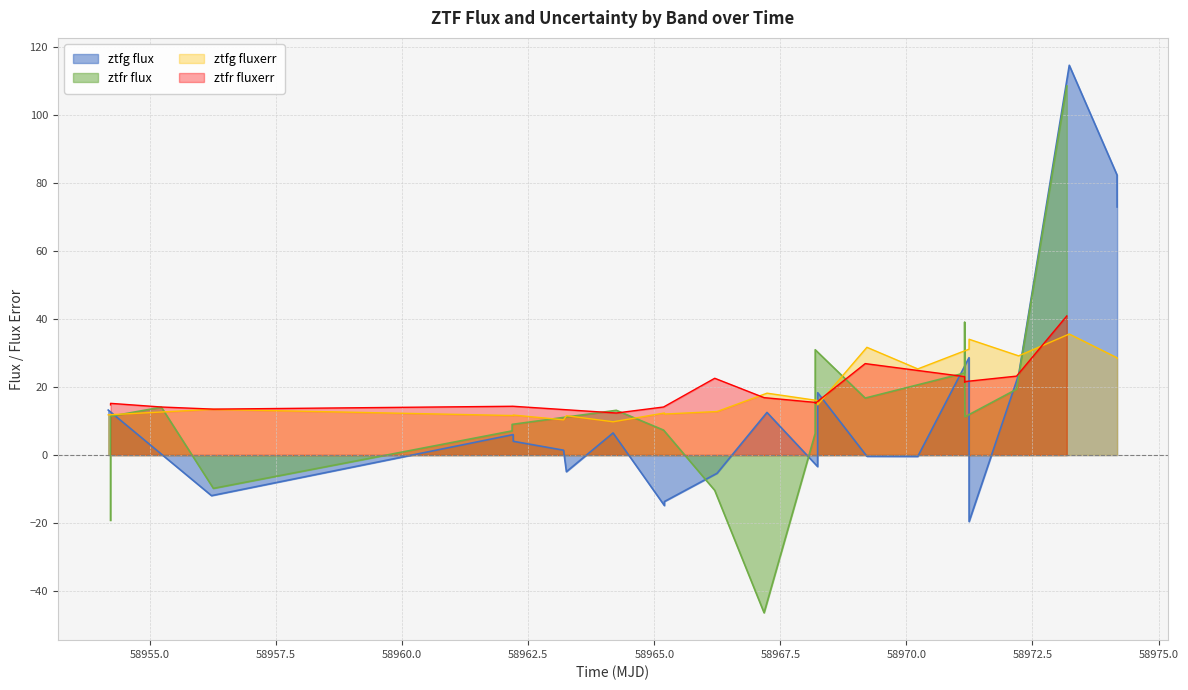

What is the minimum value for ztfg fluxerr?

9.8